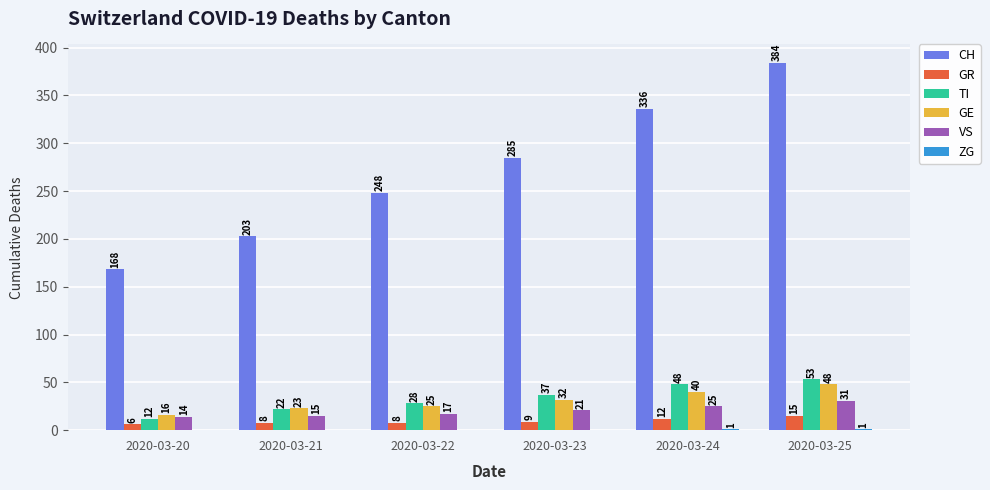

Which series has the largest range (max minus min)?

CH